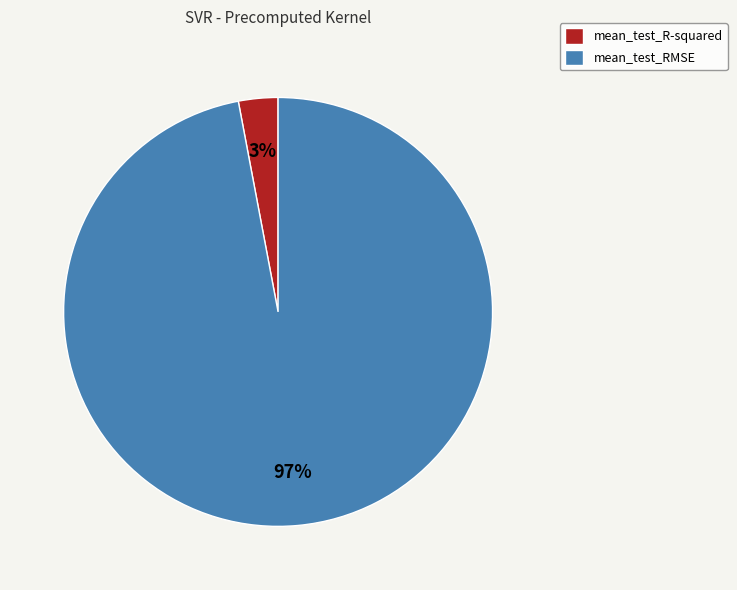

To the nearest percent, what portion does mean_test_RMSE represent?

97%